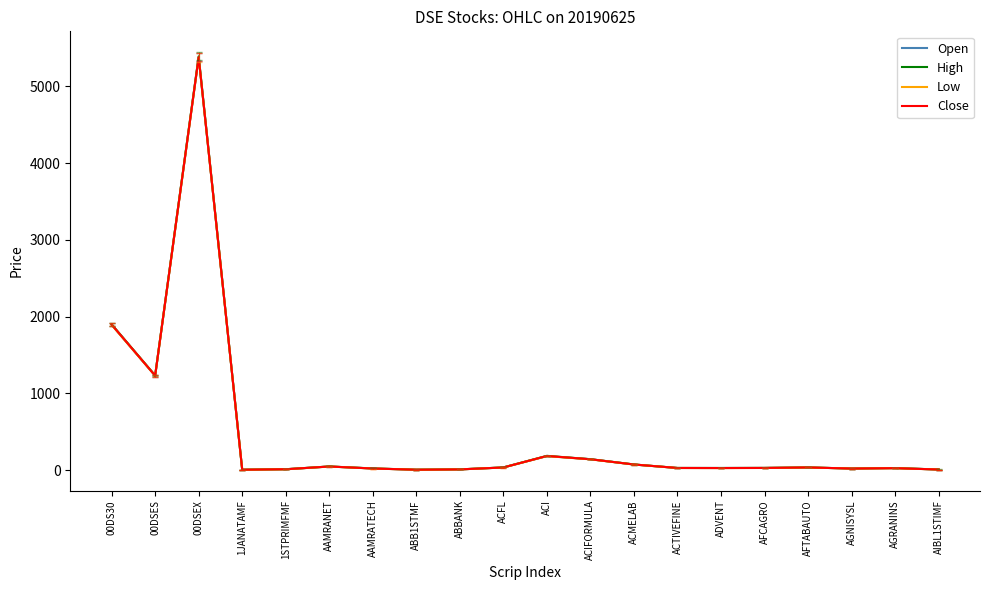

Which series has the widest spread of values?

High